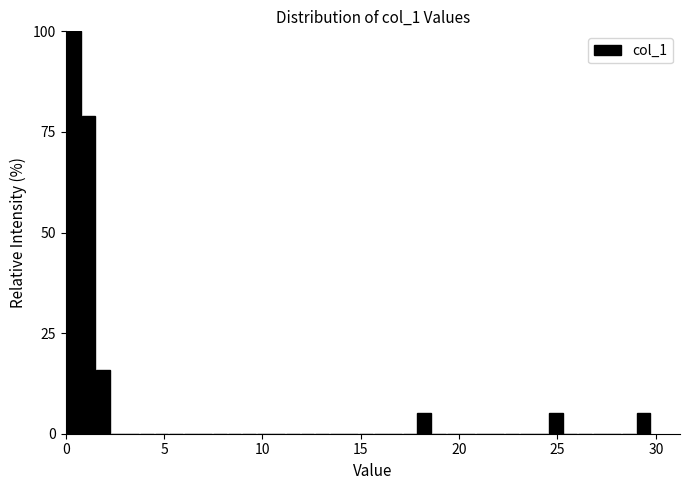

Around what value on the x-axis is the tallest bar? Give the approximate position of its centre, as read against the axis.

0.5